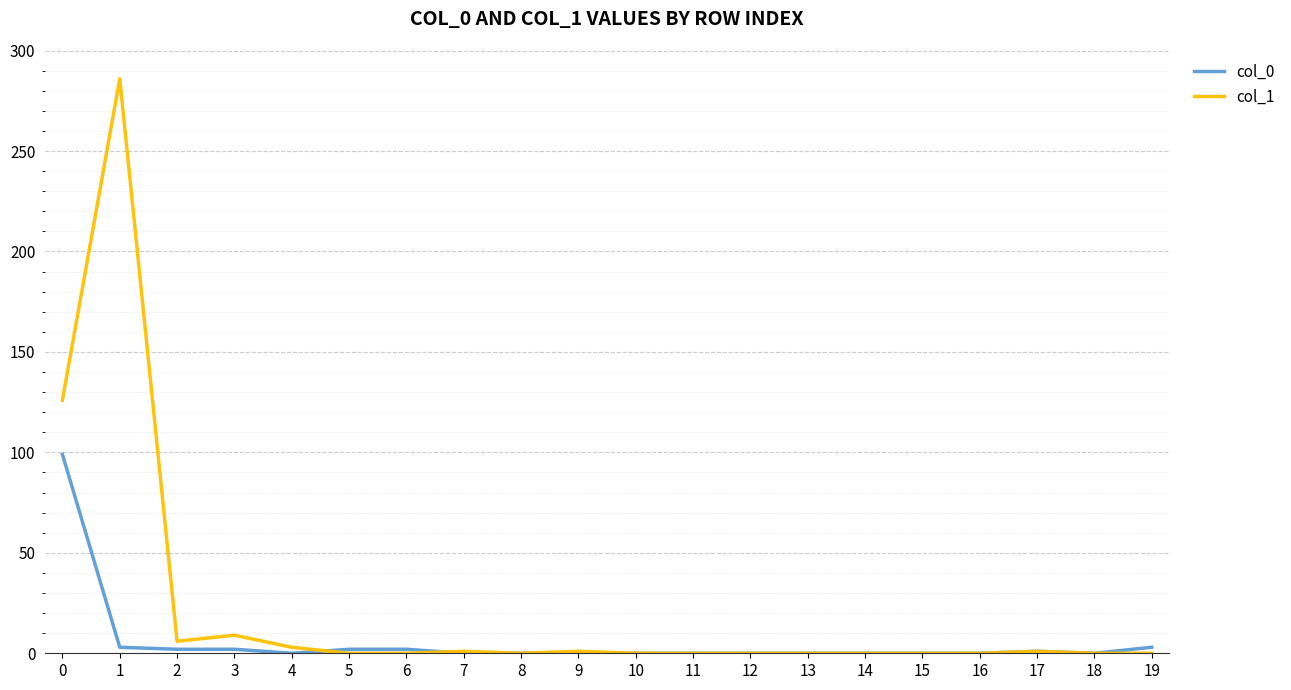

True or false: col_1 and col_0 cross at least once.

True